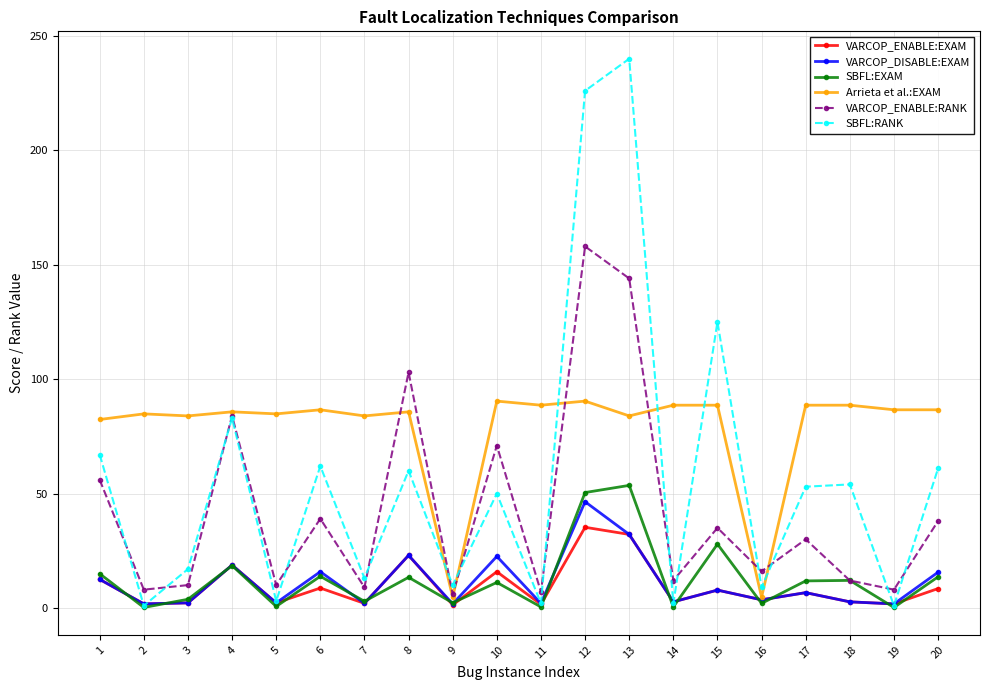

True or false: VARCOP_ENABLE:EXAM has a value of 6.4 at 10.

False